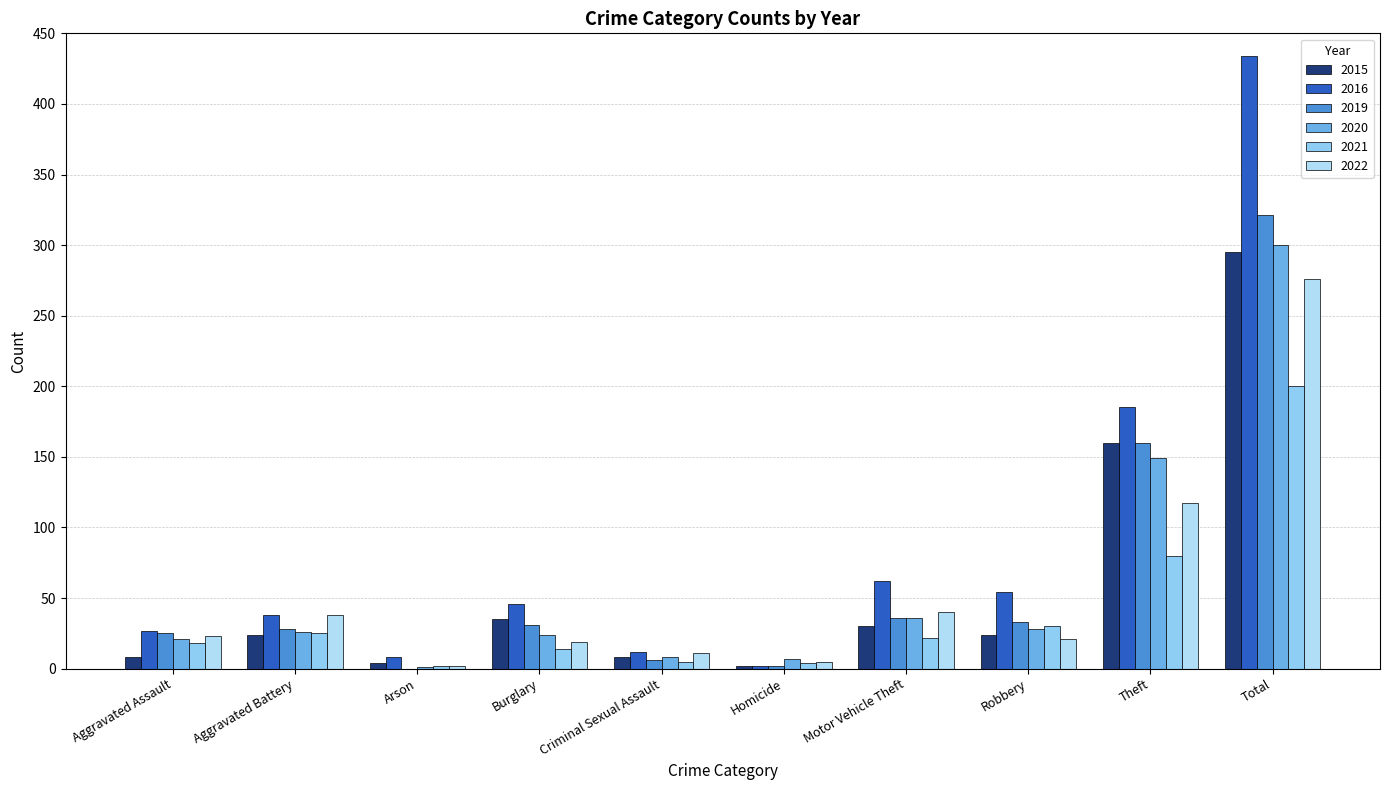

How many groups of bars are there?

10